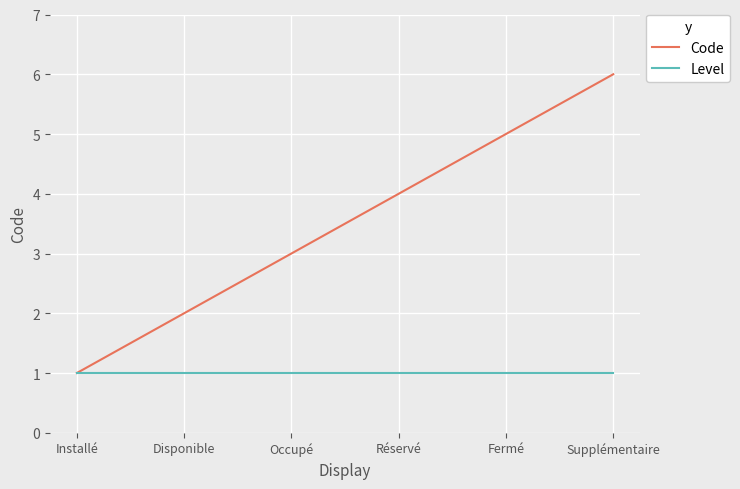

What is the average value of the Level series?

1